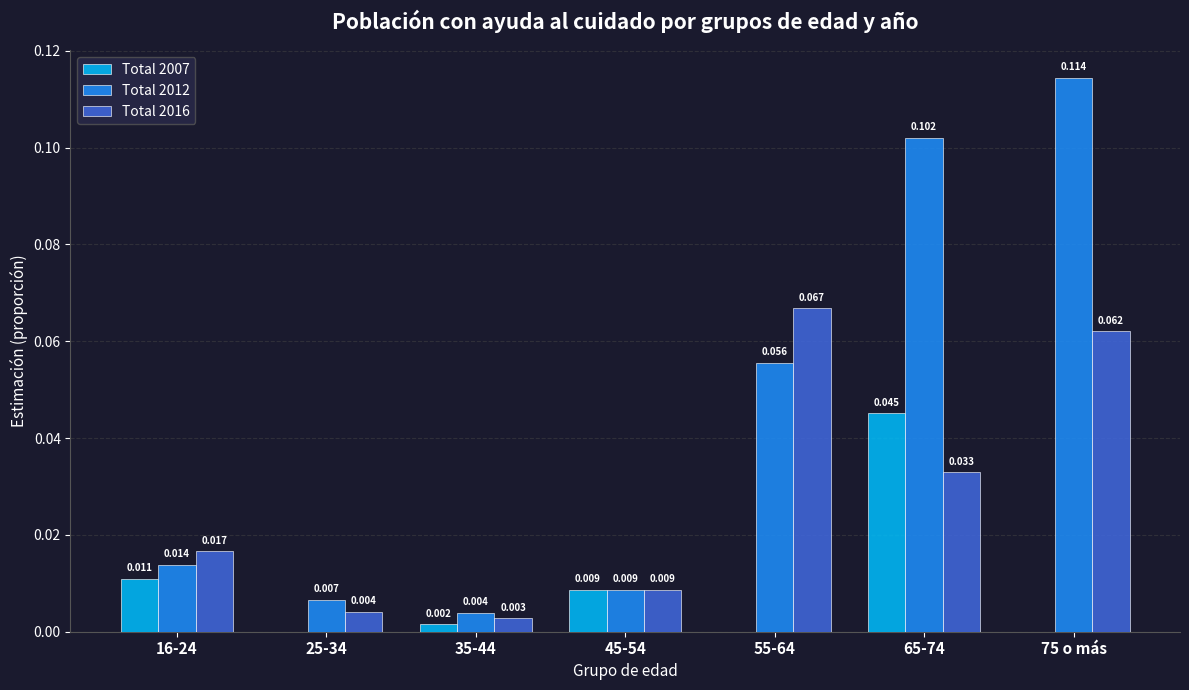

What are all the series names shown in the legend?

Total 2007, Total 2012, Total 2016